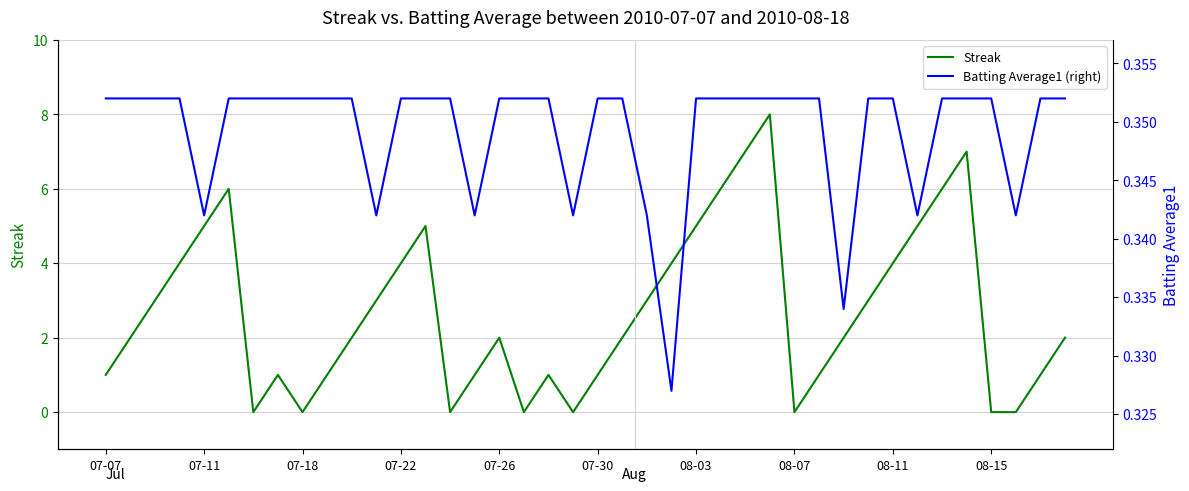

Which series changed the most between 22 and 25?

Streak